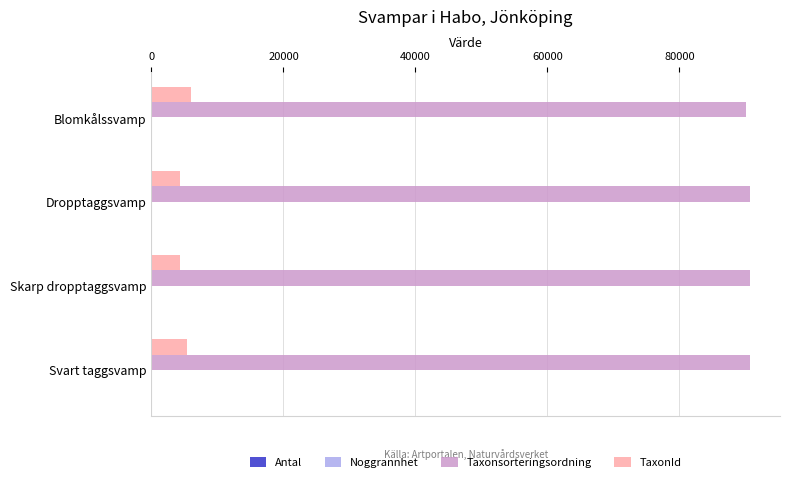

What is the greatest value displayed?

90697